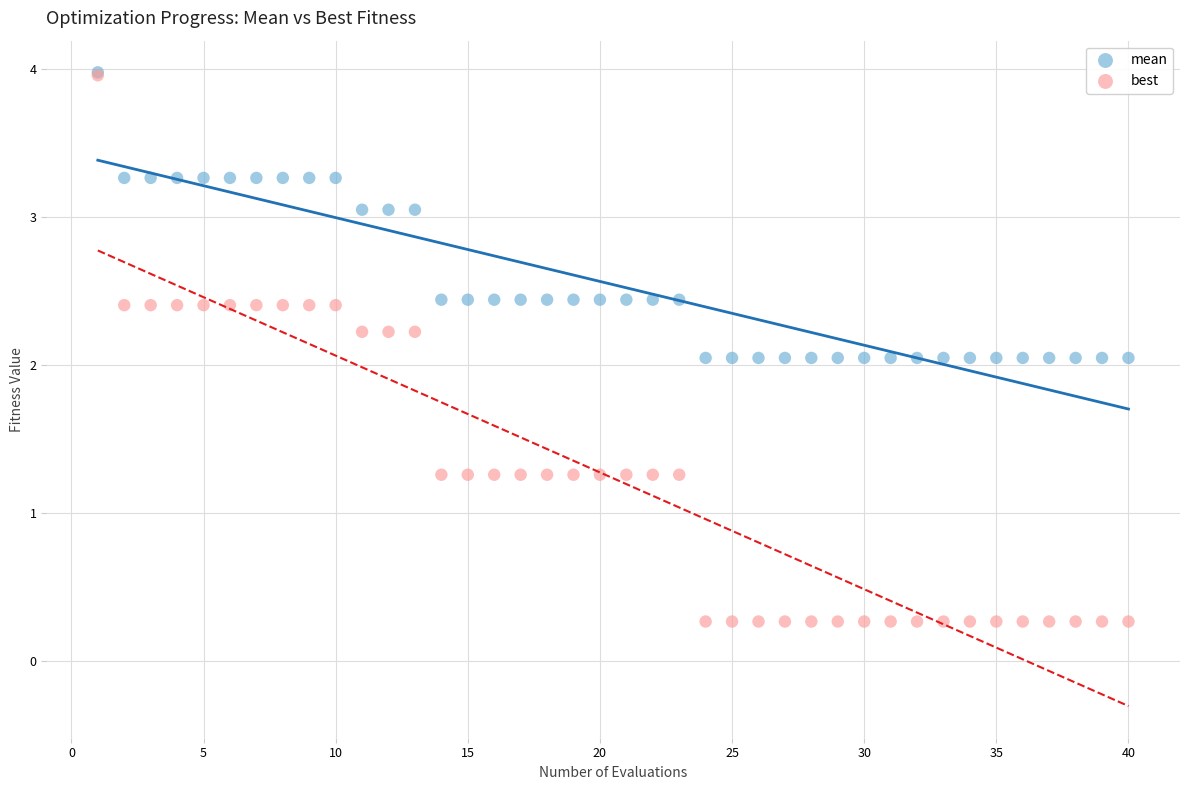

Which series contains the lowest Y value?

best